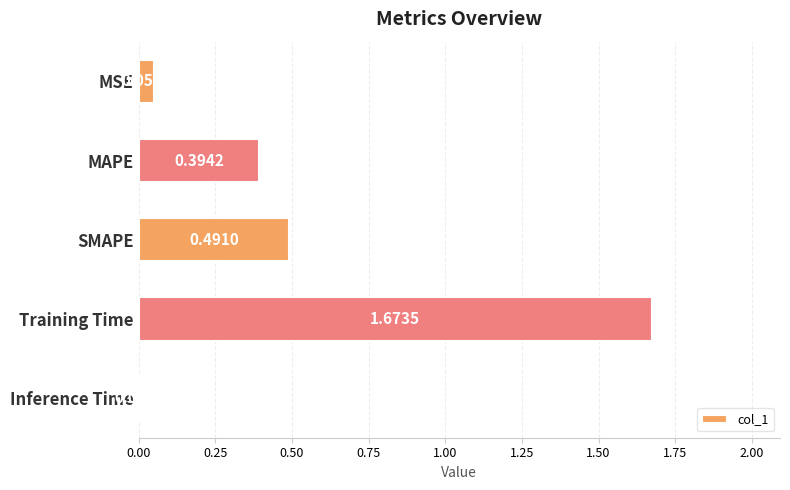

Where is the data nearest to the value 0?

Inference Time